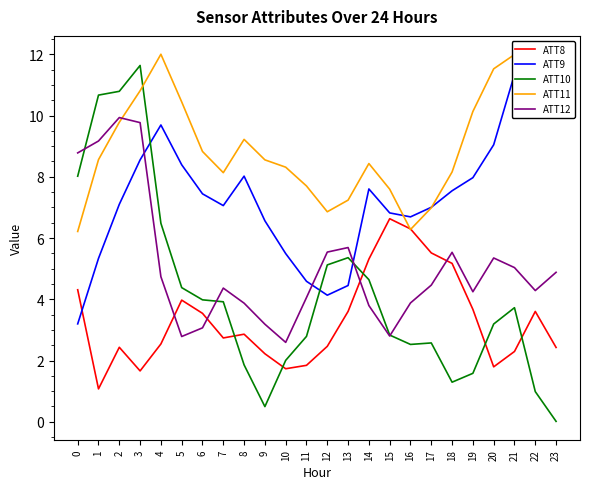

Which has a higher value, 19 or 22?

19